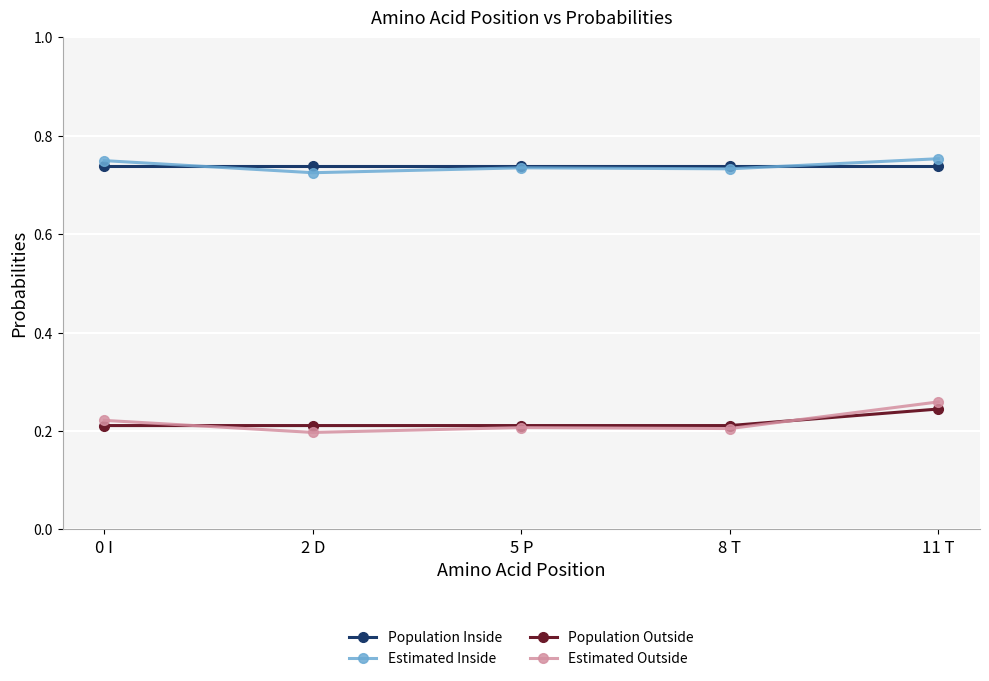

Is the value of Population Inside at 8 T greater than the value of Estimated Outside at 0 I?

Yes